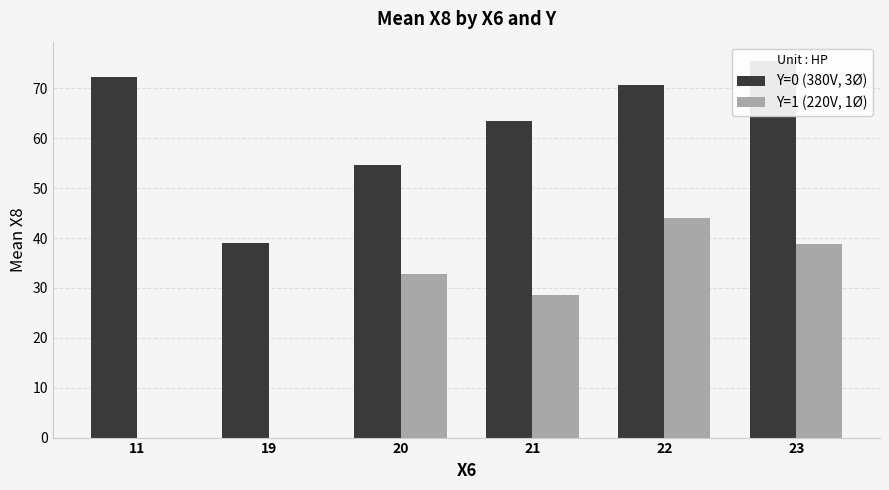

What is the difference between the highest and lowest values at 20?

21.8